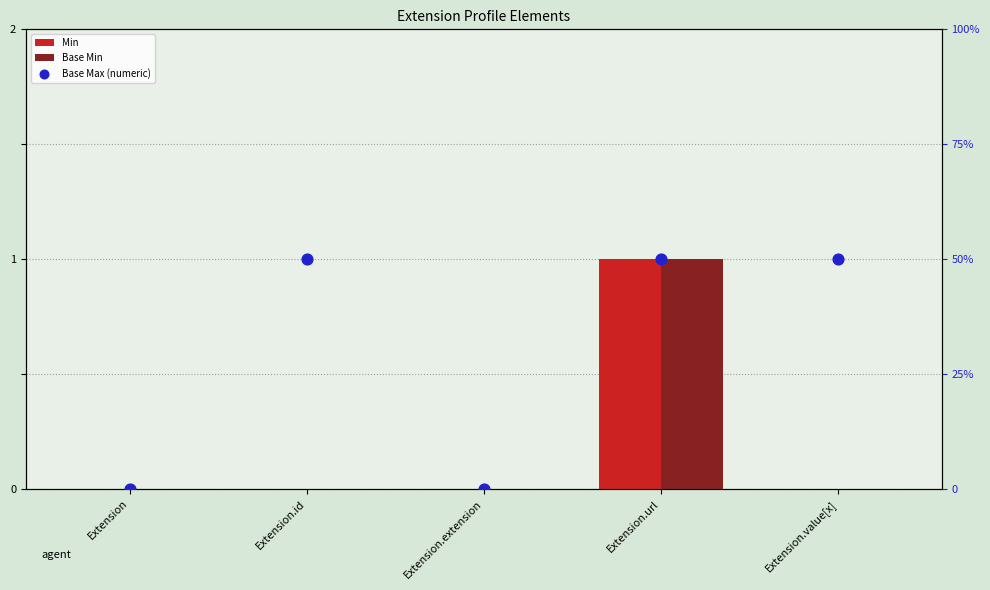

Which series reaches the minimum Y coordinate?

Min